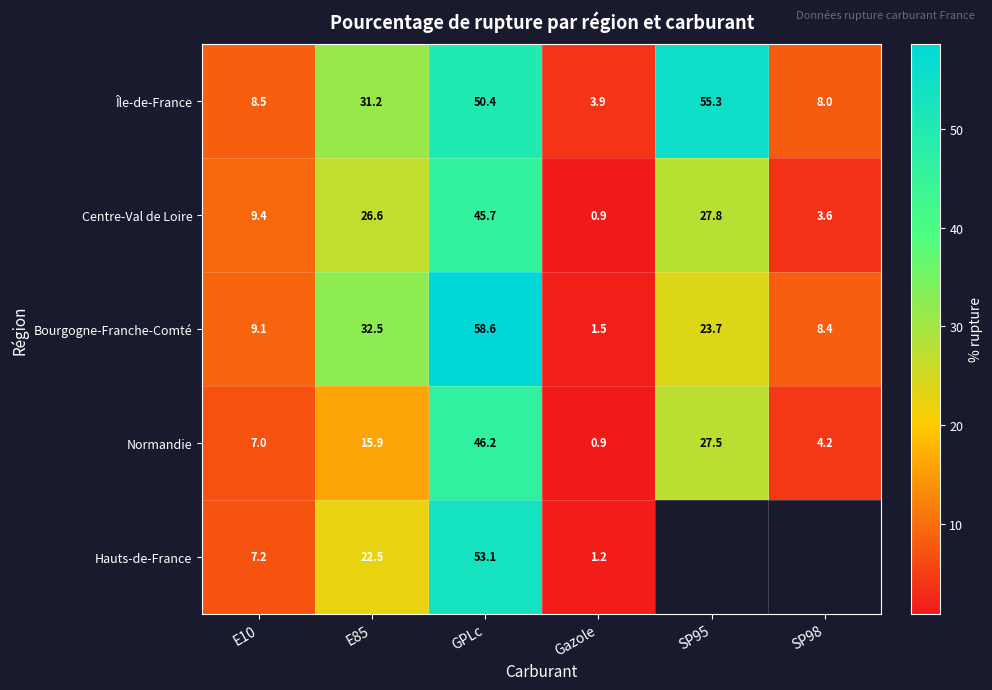

How many data points in Normandie are less than 15?

3